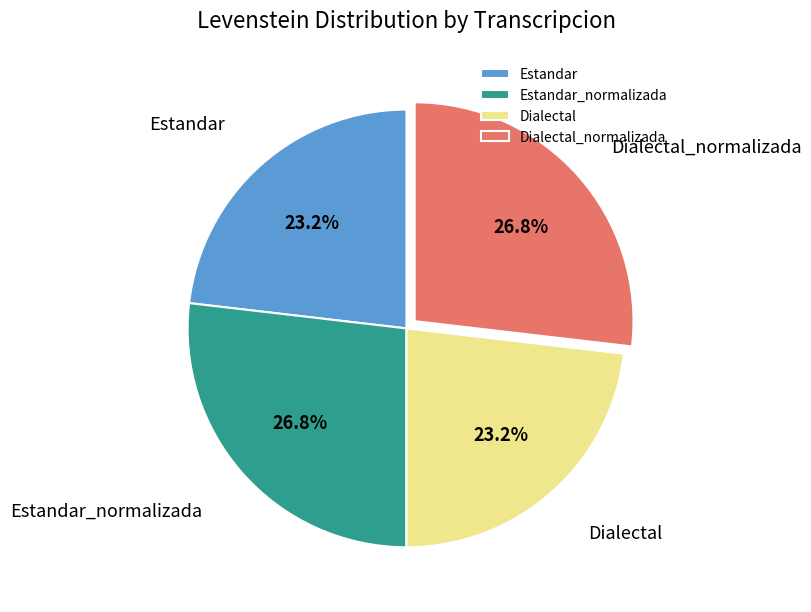

To the nearest percent, what portion does Dialectal represent?

23%